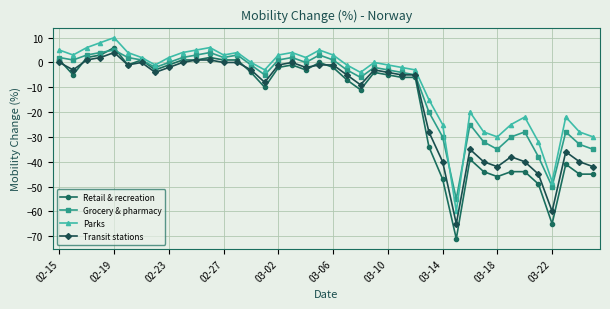

Which series has the largest range (max minus min)?

Retail & recreation